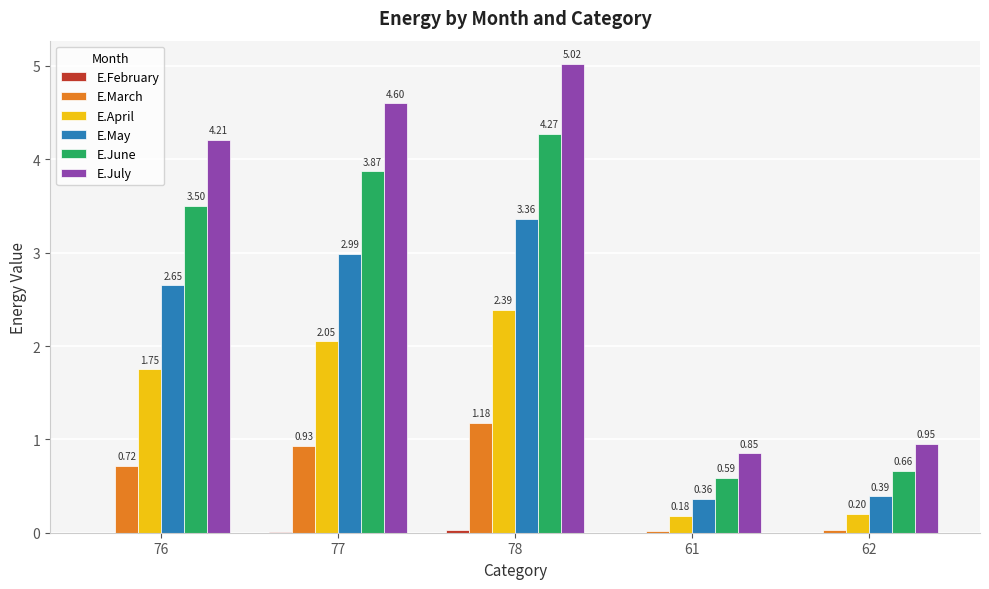

Between 77 and 62, which series saw the biggest shift?

E.July